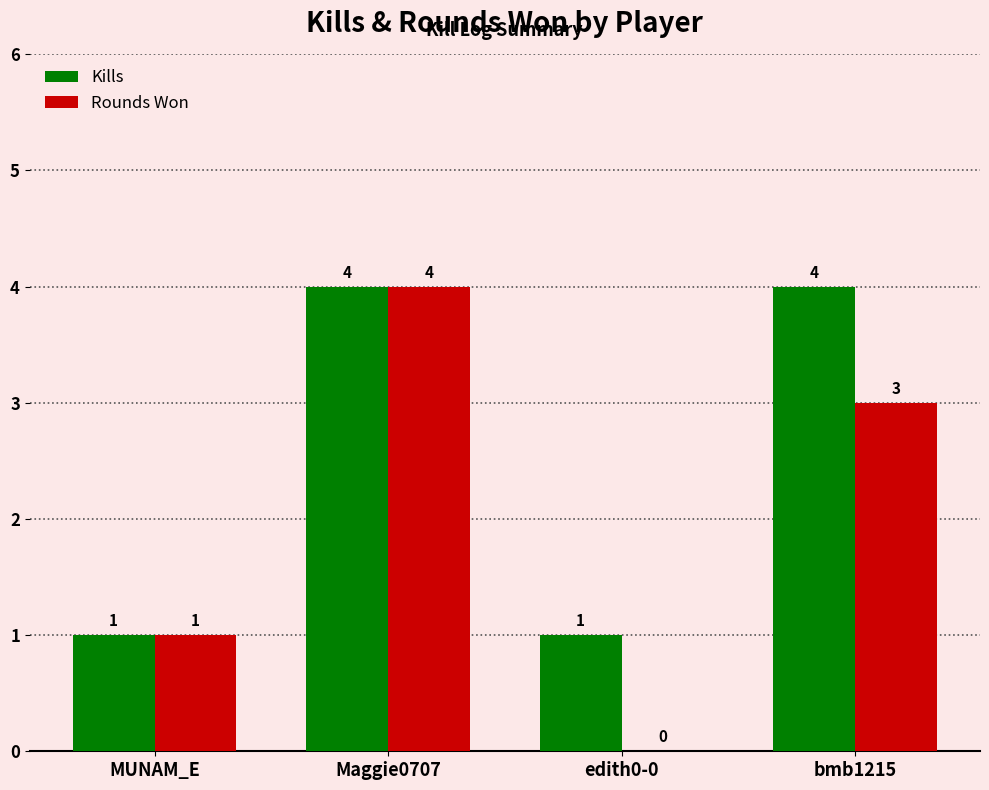

What is the total value across all series at Maggie0707?

8